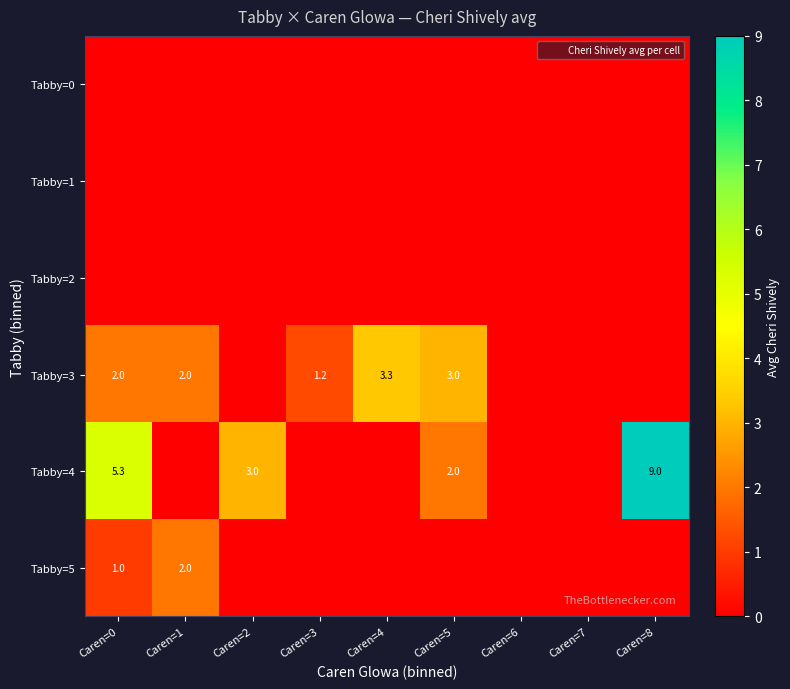

Rank the series at Caren=5 from highest to lowest value.

Tabby=3, Tabby=4, Tabby=0, Tabby=1, Tabby=2, Tabby=5